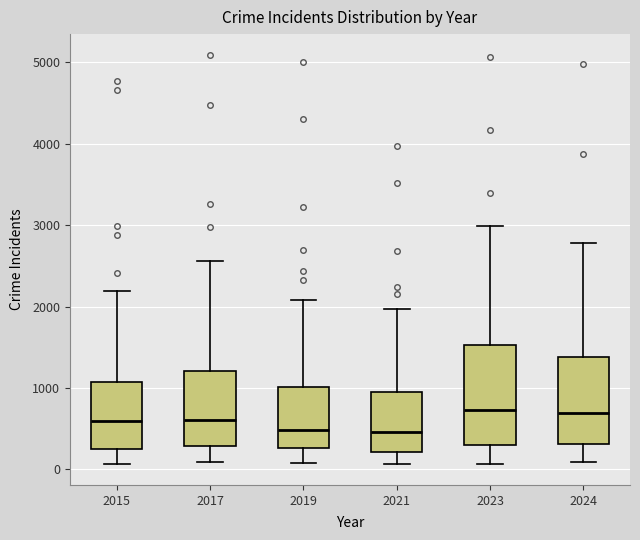

Reading left to right, transcribe this box plot: for each box, give where its median line is, the range the box spans, and where its two whiskers end, as read against the y-axis. The values are not printed on the chart, so give them approximately, as read against the axis.

2015: median 600, box 300 to 1100, whiskers 100 to 2200
2017: median 600, box 300 to 1200, whiskers 100 to 2600
2019: median 500, box 300 to 1000, whiskers 100 to 2100
2021: median 500, box 200 to 900, whiskers 100 to 2000
2023: median 700, box 300 to 1500, whiskers 100 to 3000
2024: median 700, box 300 to 1400, whiskers 100 to 2800